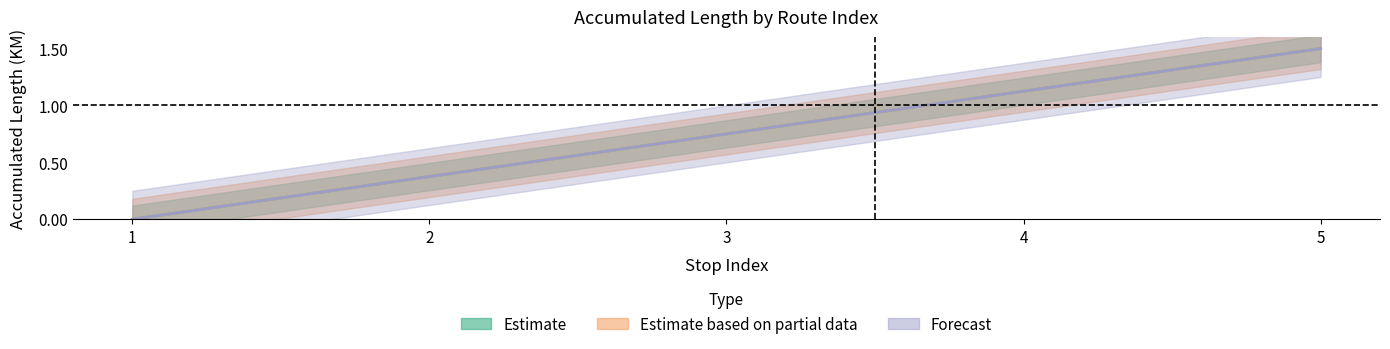

Is it true that B3 equals 2.5 at 5?

False